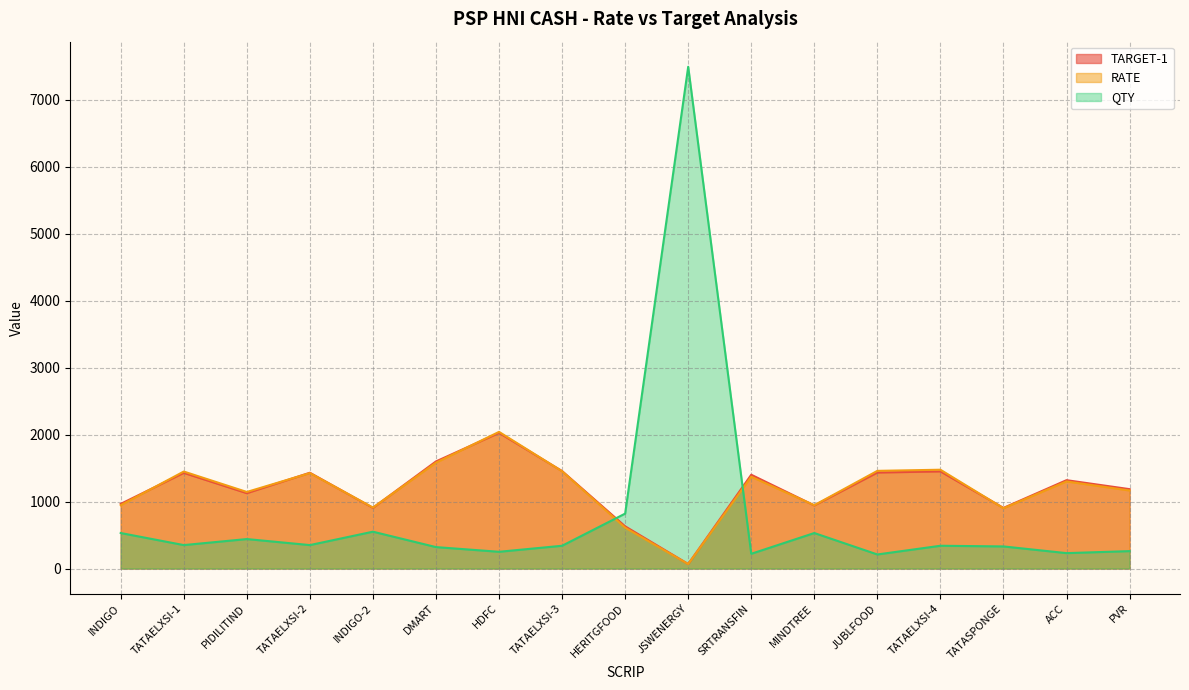

Reading left to right, what are all the values shown in this chart?

TARGET-1: 965.0	1428.0	1125.0	1430.0	906.0	1599.0	2025.0	1455.0	630.0	67.5	1400.0	942.0	1433.0	1450.0	905.0	1319.0	1185.0
RATE: 945.0	1448.0	1143.0	1425.0	910.0	1580.0	2040.0	1452.0	610.0	66.8	1370.0	945.0	1458.0	1475.0	900.0	1300.0	1165.0
QTY: 530.0	350.0	440.0	350.0	550.0	320.0	250.0	340.0	820.0	7490.0	220.0	530.0	210.0	340.0	330.0	230.0	260.0